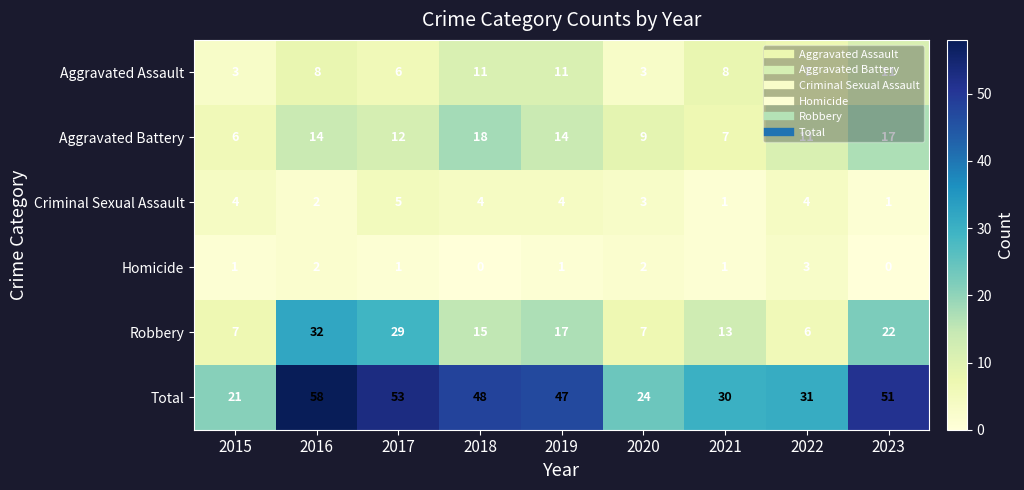

At which category is the sum across all series the highest?

2016